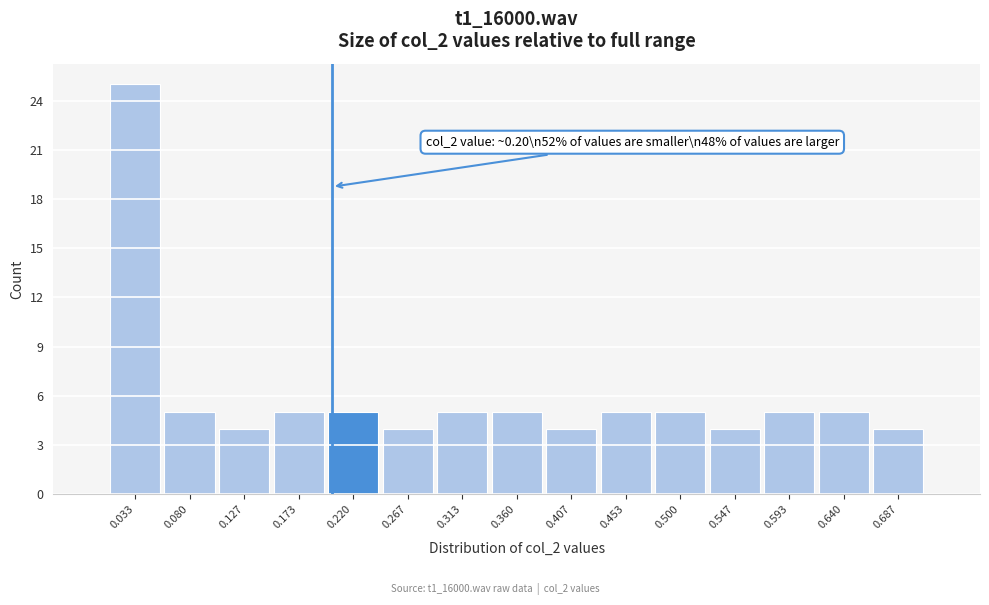

Over which range of the x-axis is the bar tallest?

0.010 to 0.055